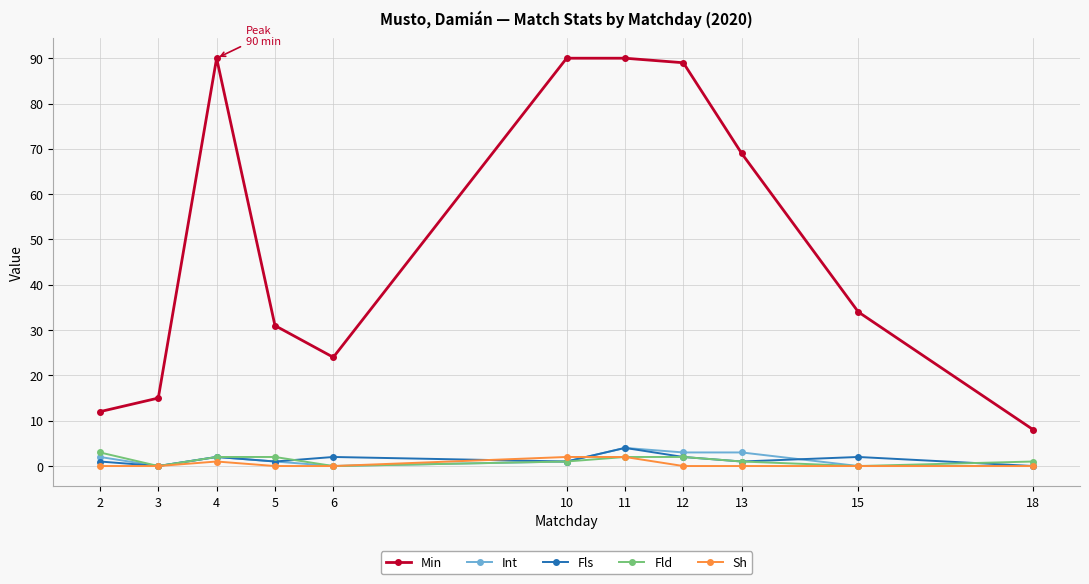

Is it true that Sh equals 0 at 2?

True